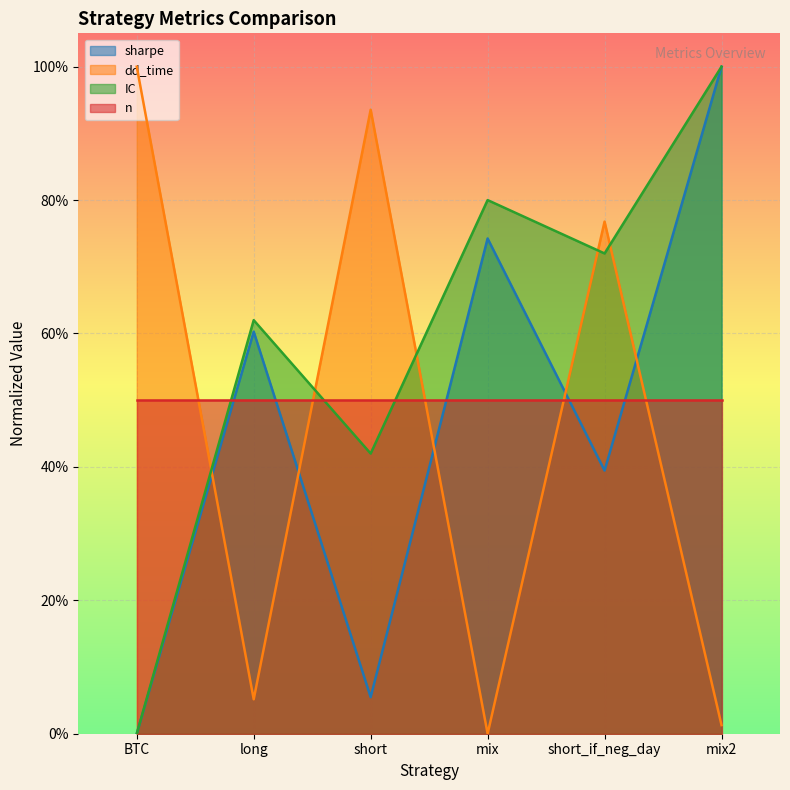

What is the difference between the maximum and minimum values in the IC series?

1.0